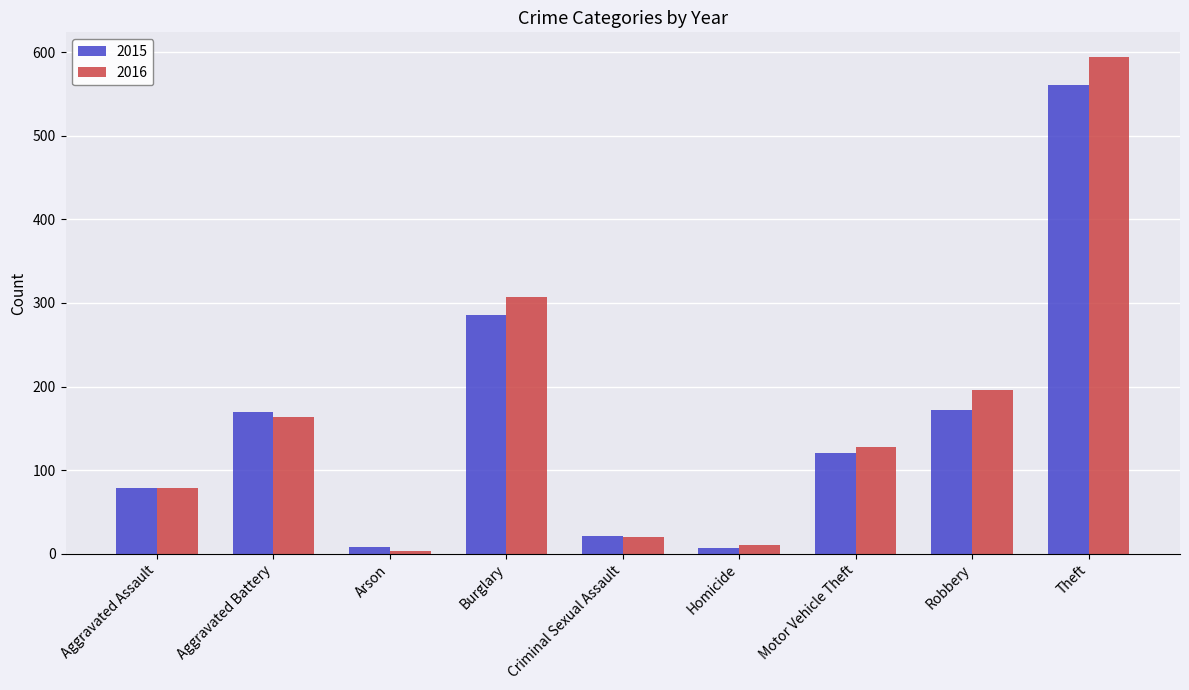

What are all the series names shown in the legend?

2015, 2016